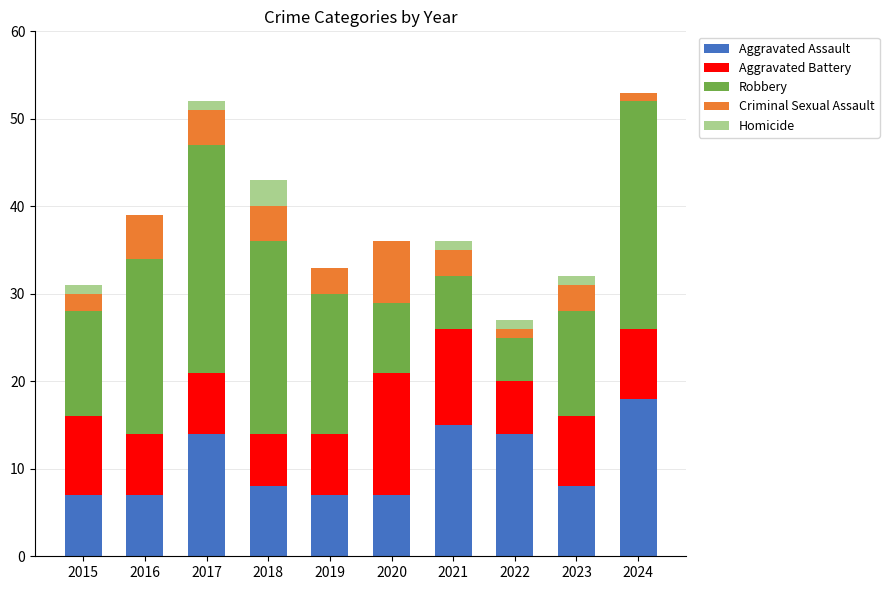

What is the total value across all series at 2019?

33